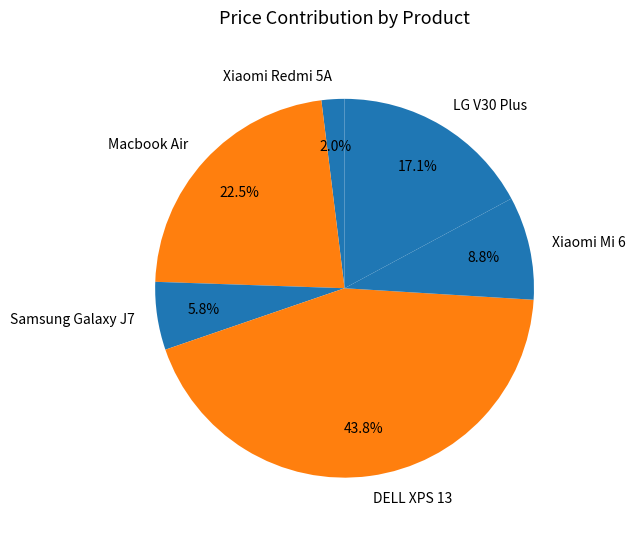

What is the total percentage of Macbook Air and Samsung Galaxy J7?

28.3%